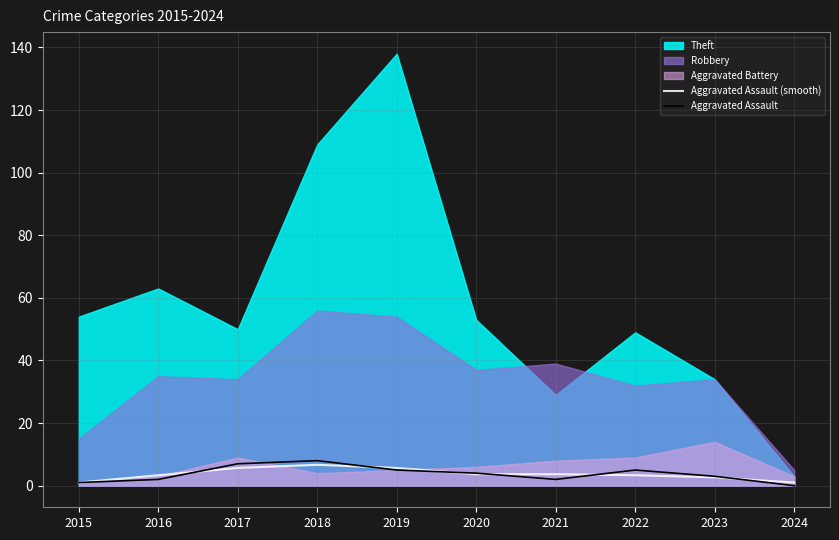

True or false: Aggravated Assault (smooth) has a value of 2.7 at 2023.

True